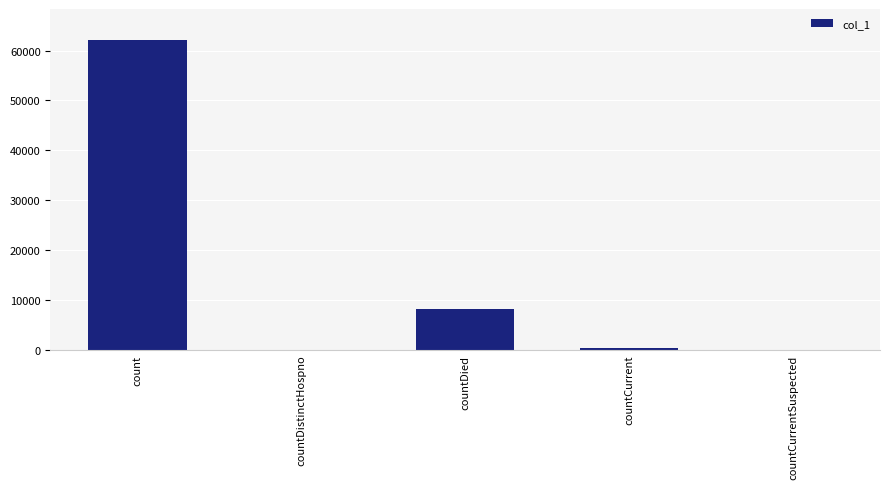

Is it true that the value at countDistinctHospno is 0?

True